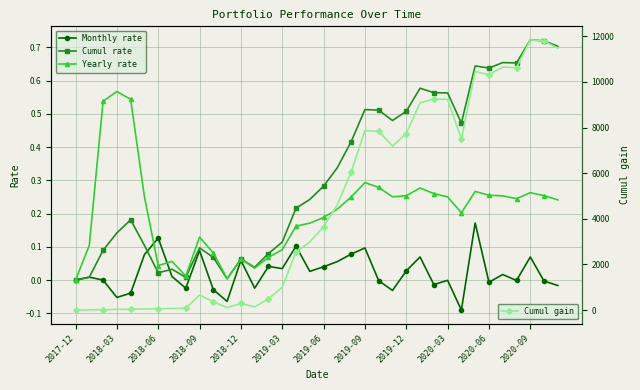

The Monthly rate series shows -0.1 at 28. True or false?

True